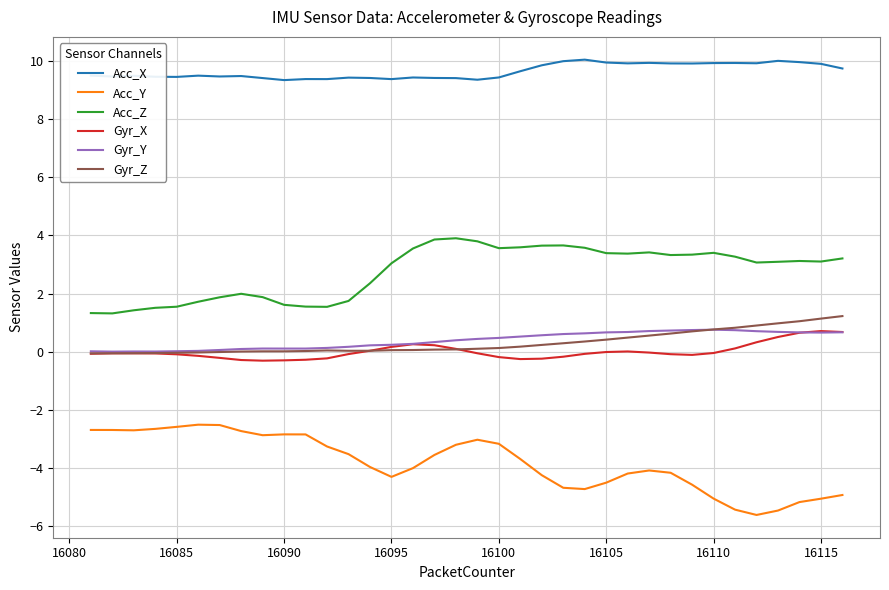

What is the highest value of the Acc_X series?

10.0